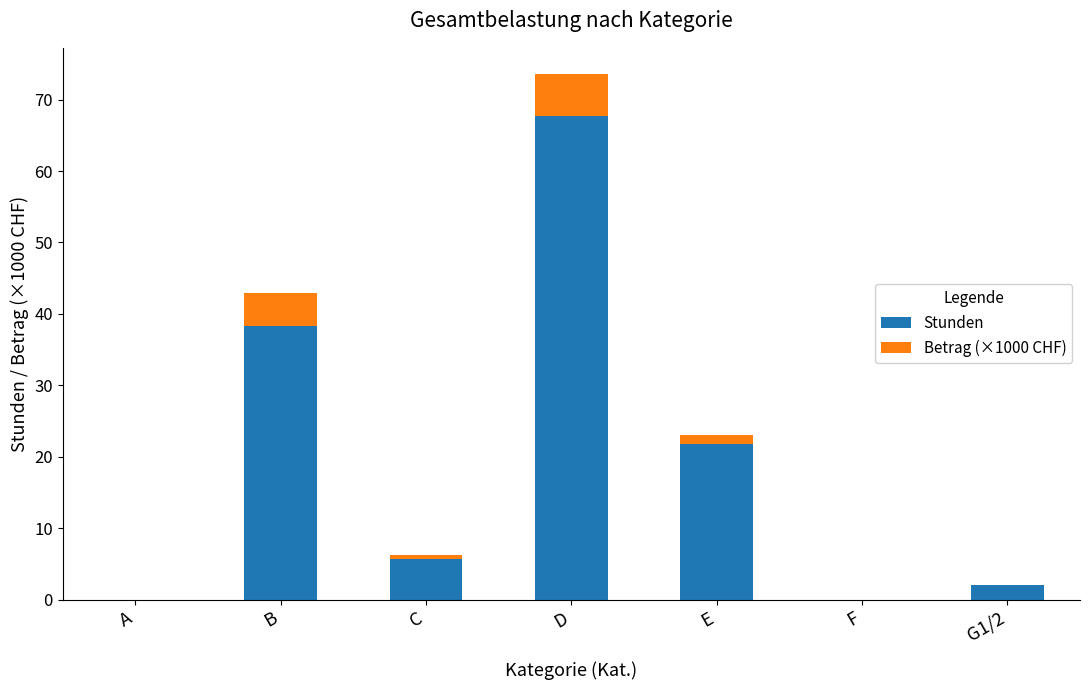

True or false: Stunden has a value of 0.0 at F.

True